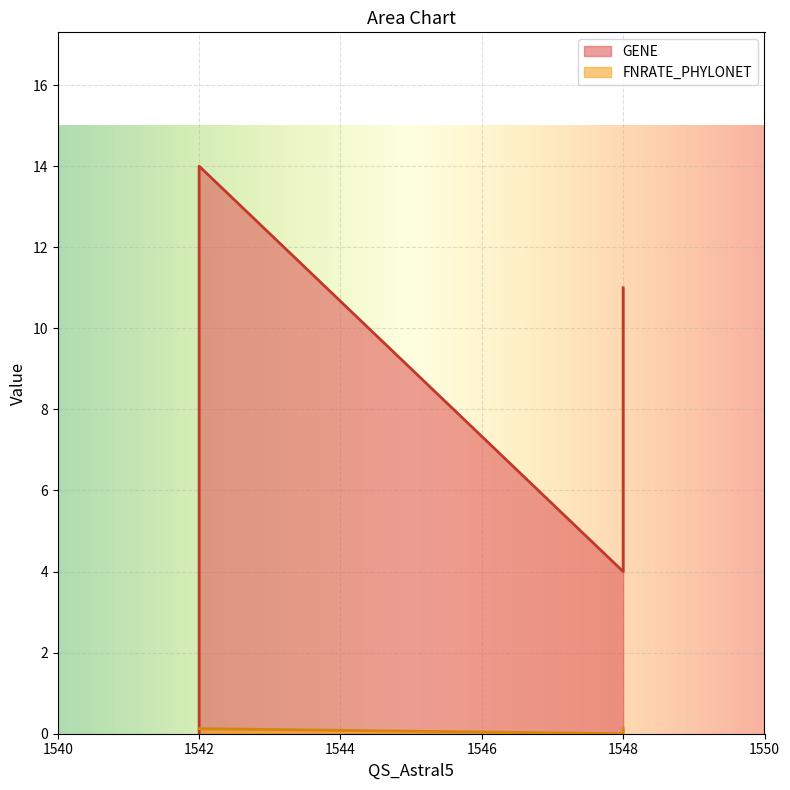

What are all the series names shown in the legend?

GENE, FNRATE_PHYLONET